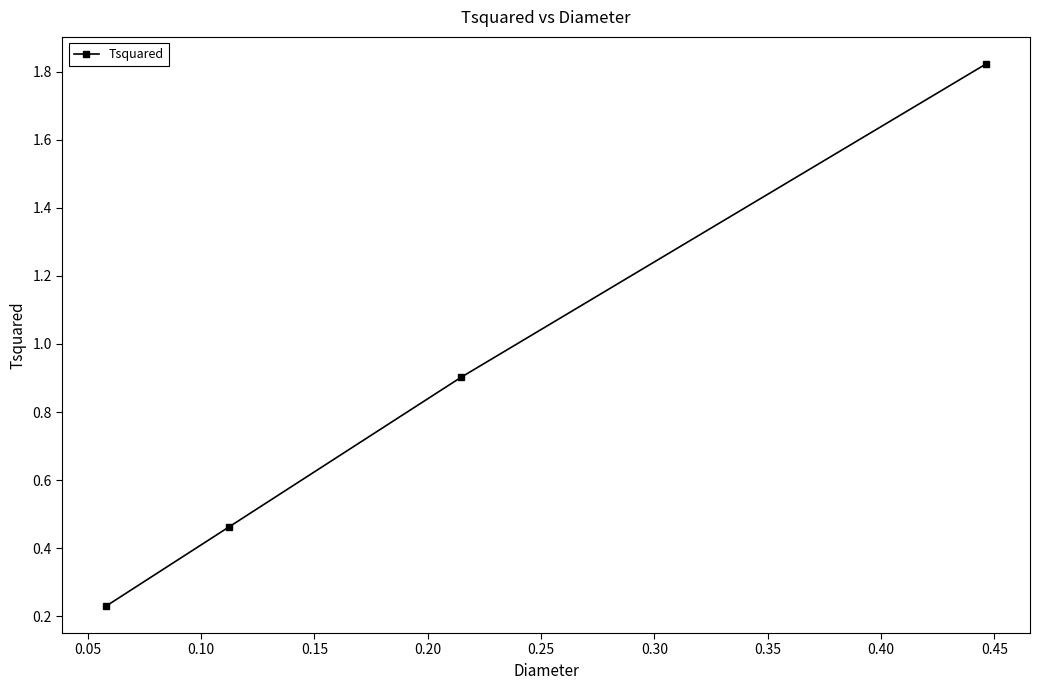

What is the difference between the maximum and minimum values?

1.6